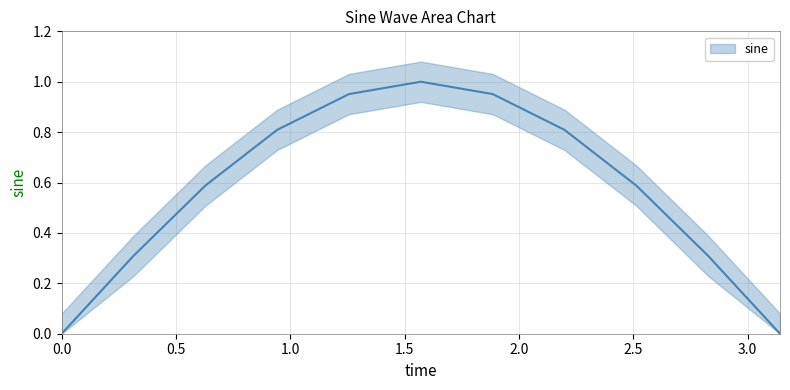

What is the value of the 10th point from the left?

0.3